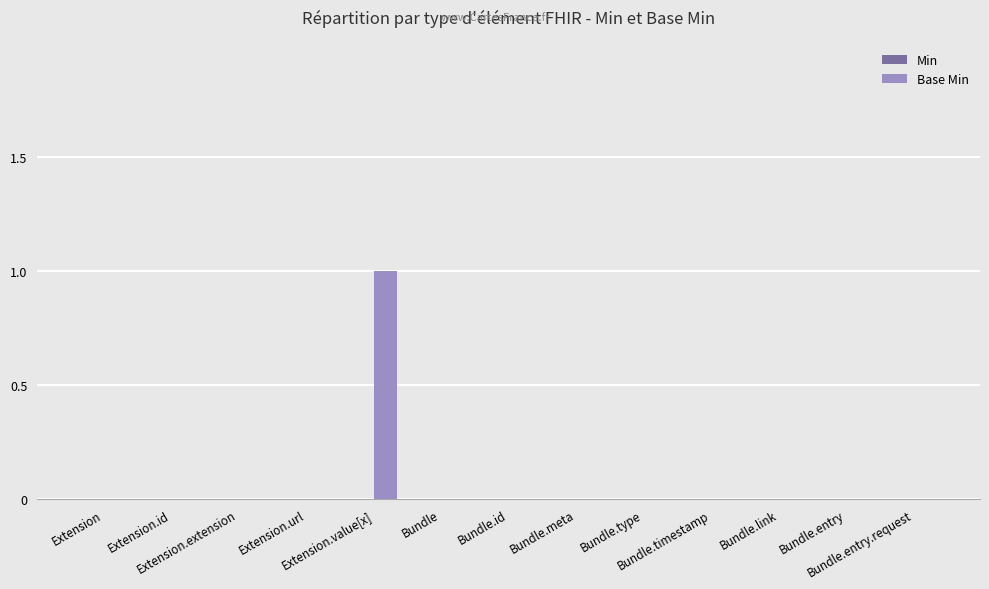

Count the number of data series in this chart.

1